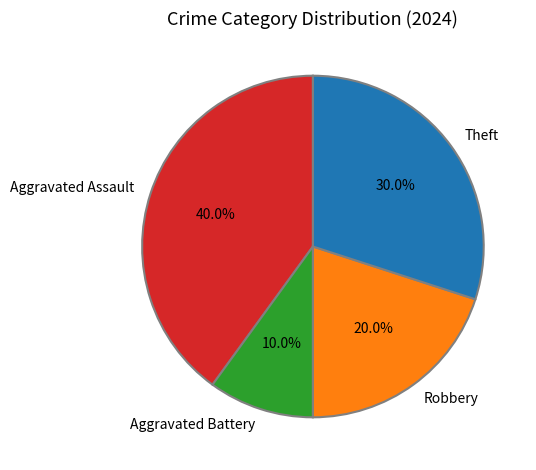

To the nearest percent, what is the combined percentage of Aggravated Assault and Robbery?

60%